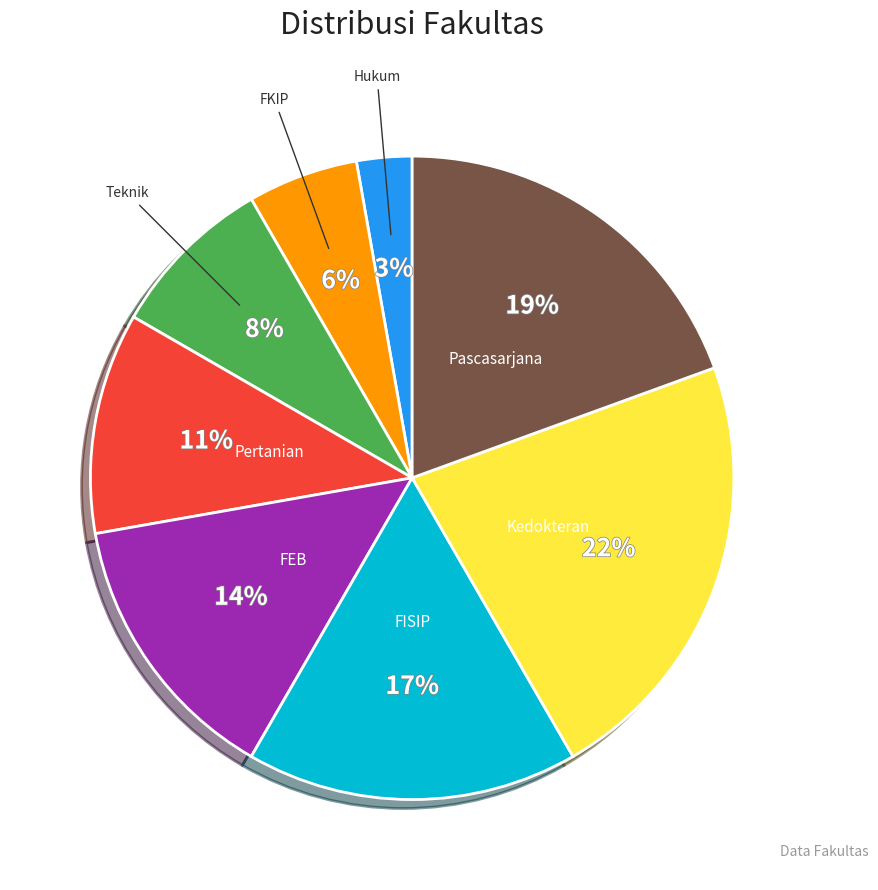

To the nearest percent, what is the average slice percentage?

12%